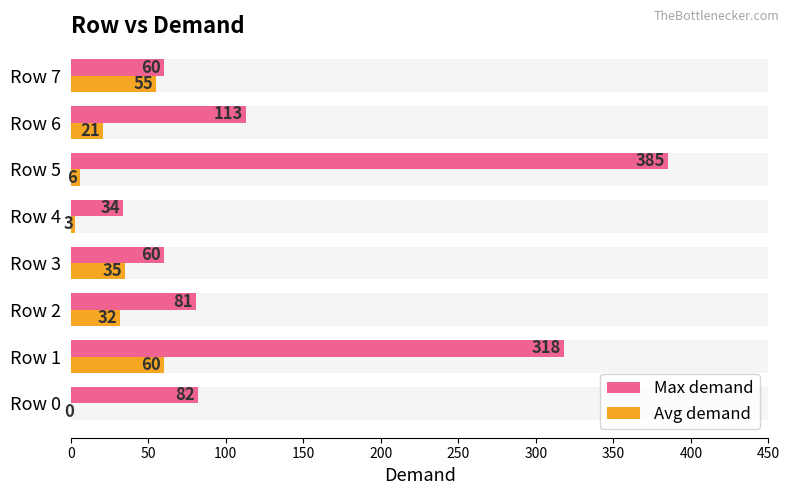

What is the sum of all Max demand values?

1133